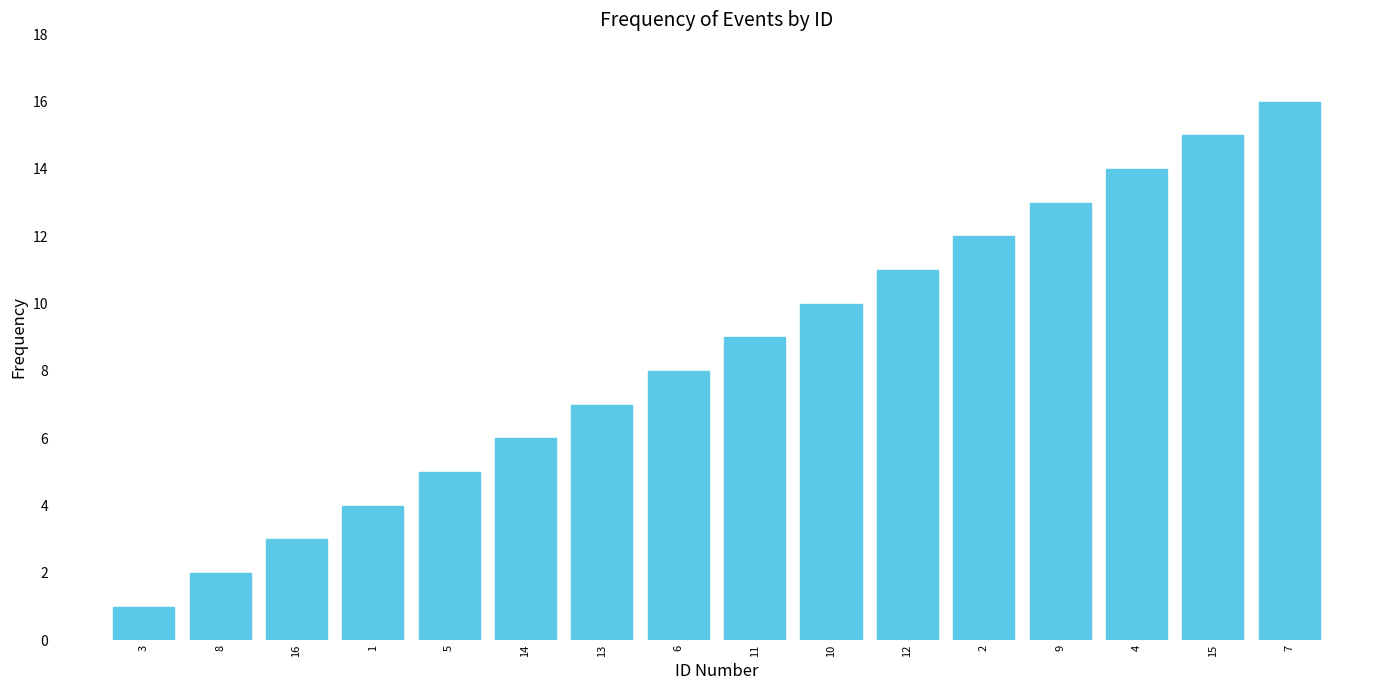

Approximately how many times larger is the value at 7 compared to 6?

2.0